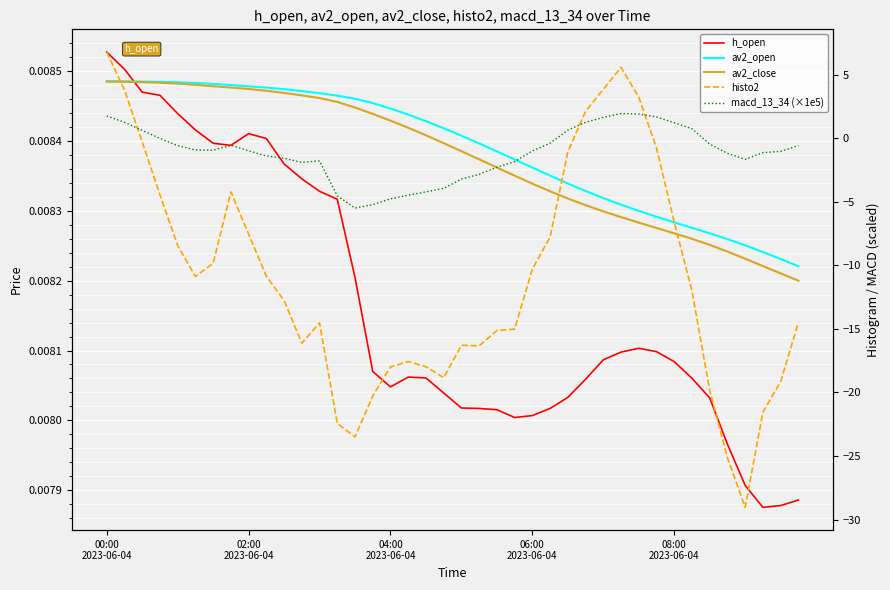

What is the sum of the macd_13_34 (×1e5) values at 12 and 34?

-2.2